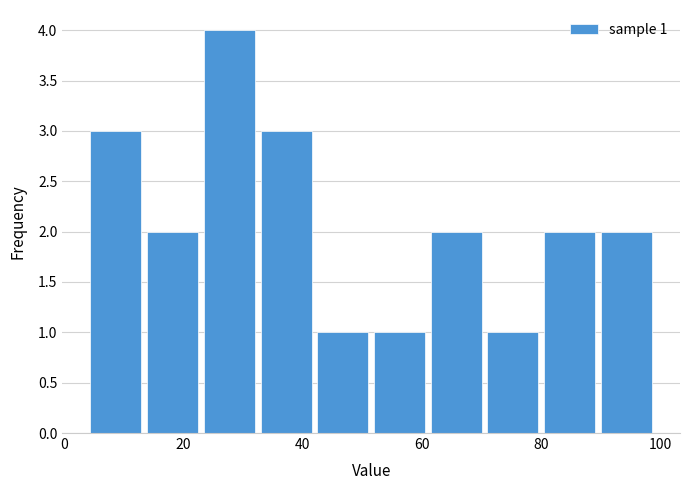

Which range on the x-axis has the tallest bar?

23.0 to 32.5